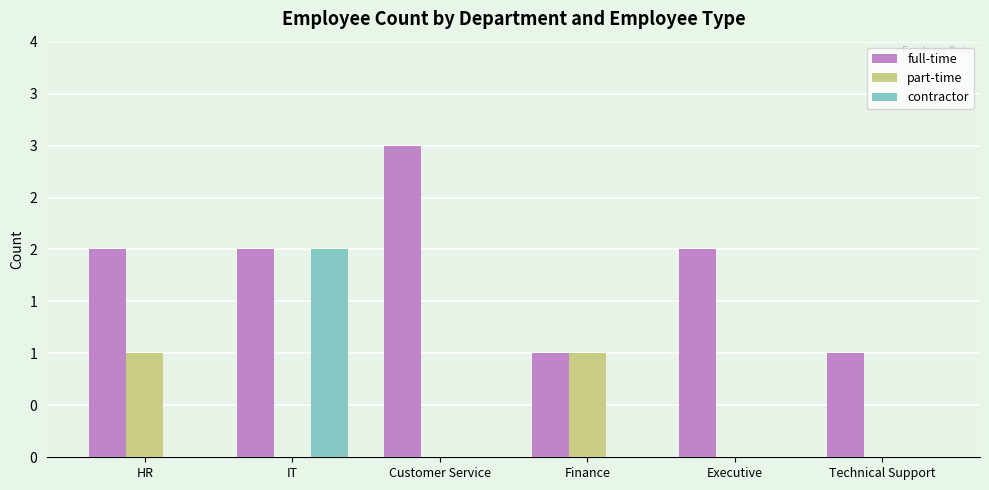

What are all the series names shown in the legend?

full-time, part-time, contractor